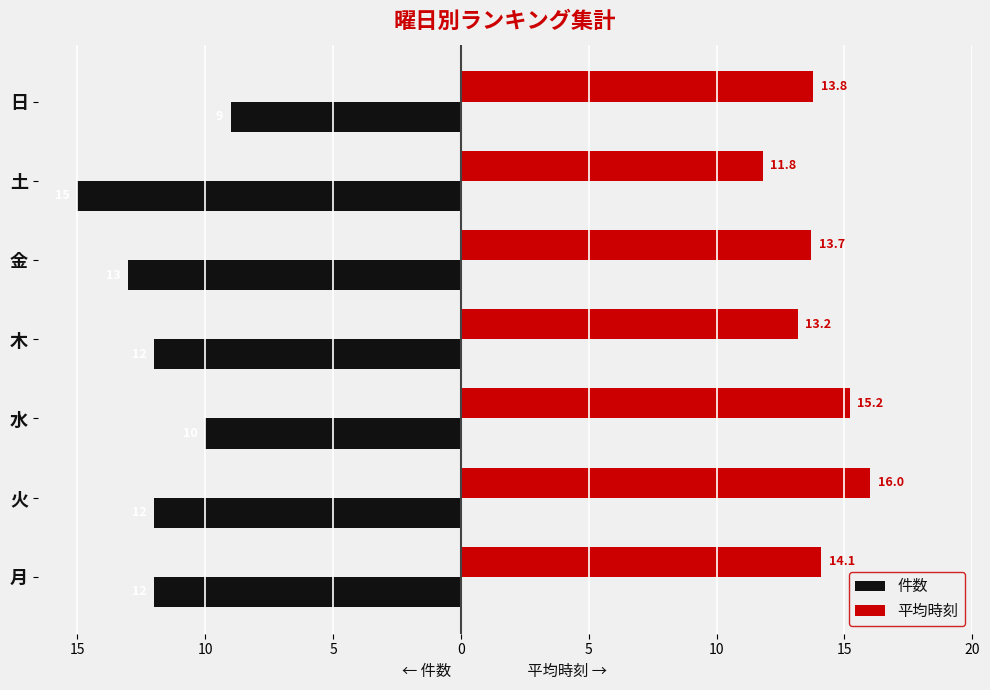

What are all the series names shown in the legend?

件数, 平均時刻